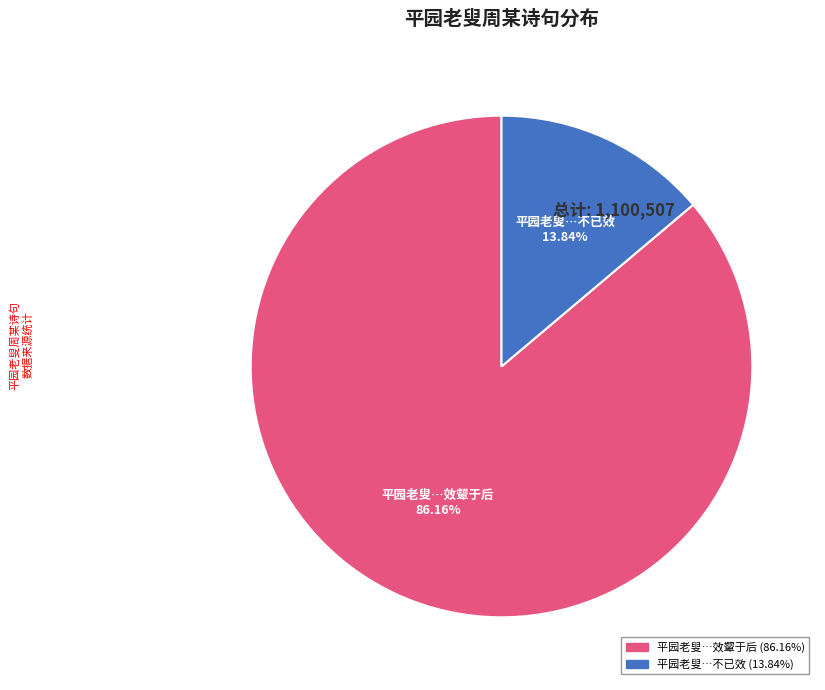

Is there a majority slice in this chart?

Yes